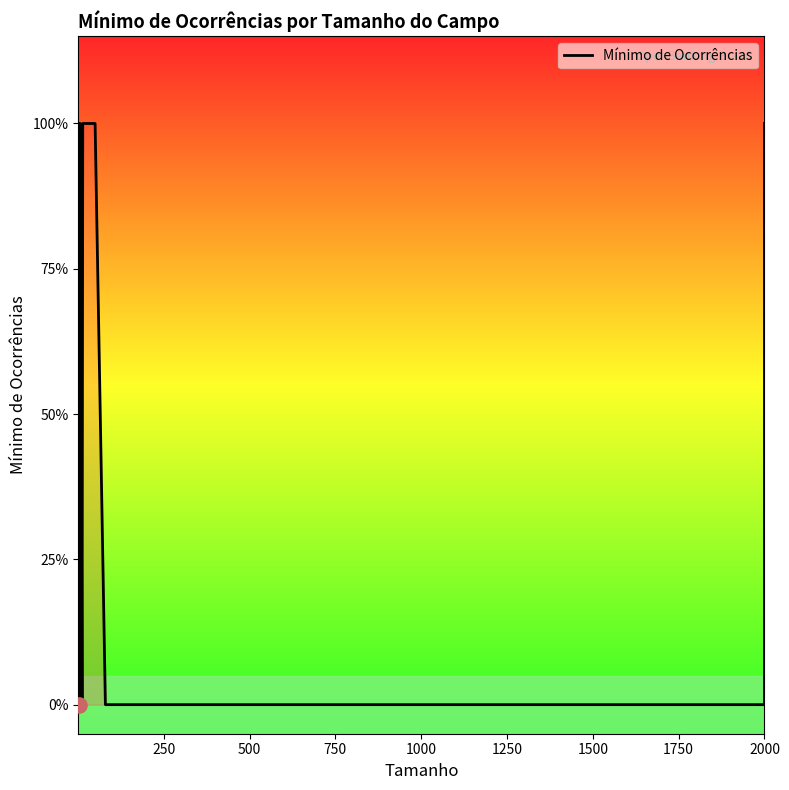

What is the change in value from 2000 to 17?

-1